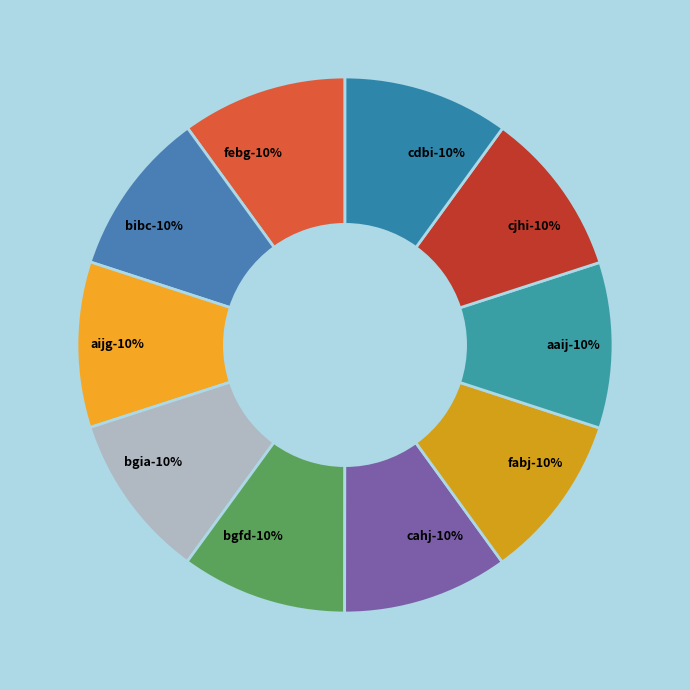

Is it true that bgfd is 10% of the pie?

True